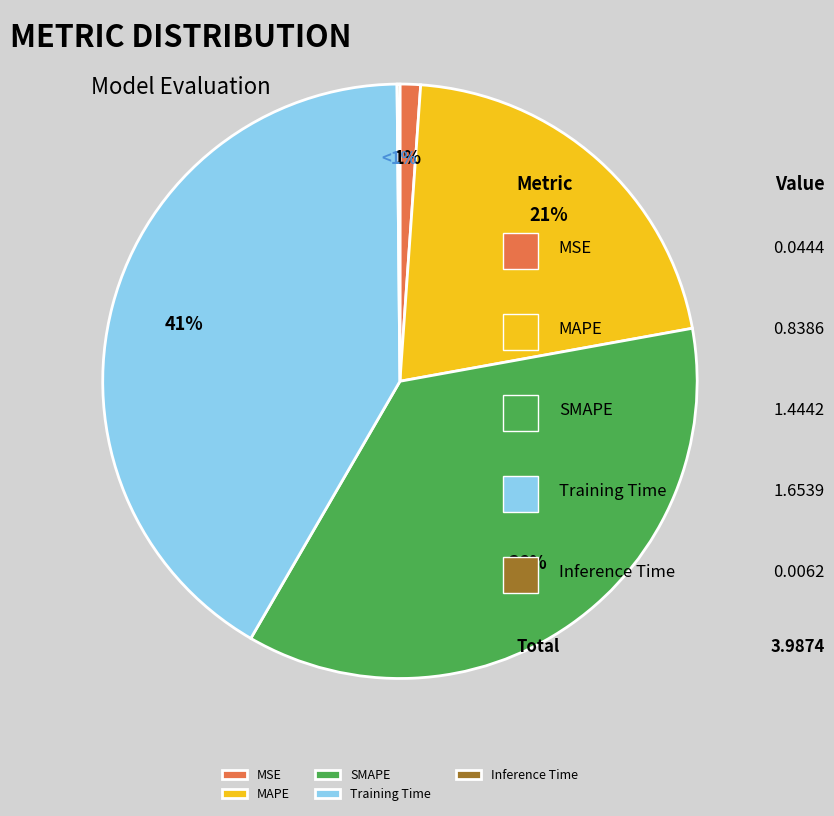

True or false: MAPE accounts for 21% of the total.

True